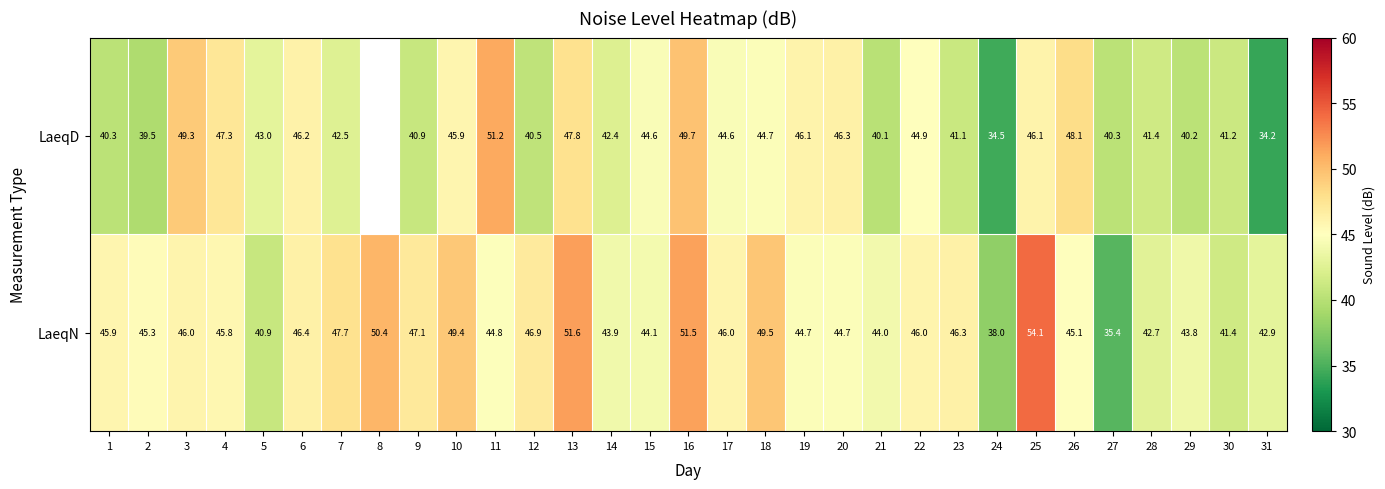

How many distinct data groups are displayed?

2